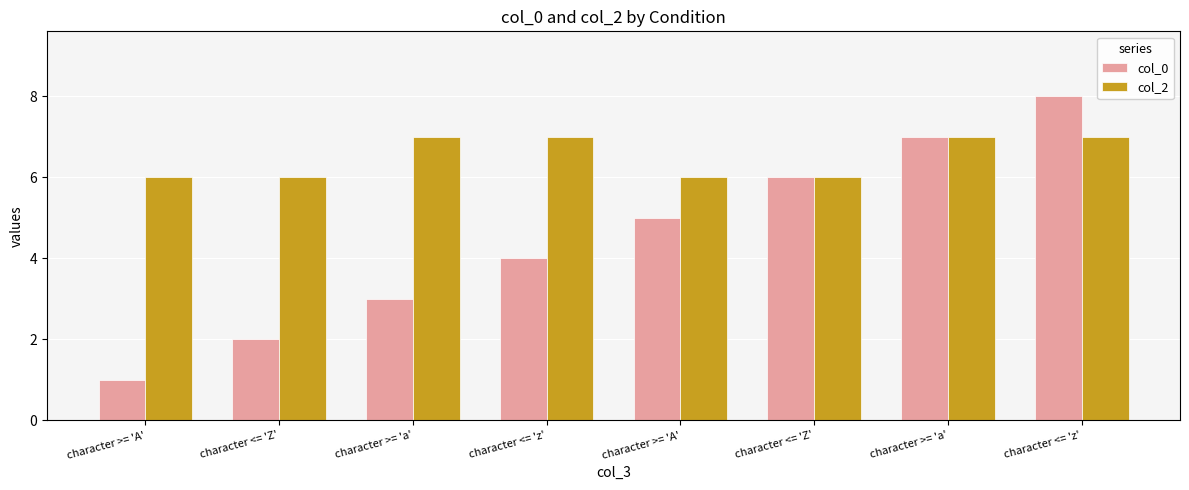

Does the chart contain stacked bars?

No